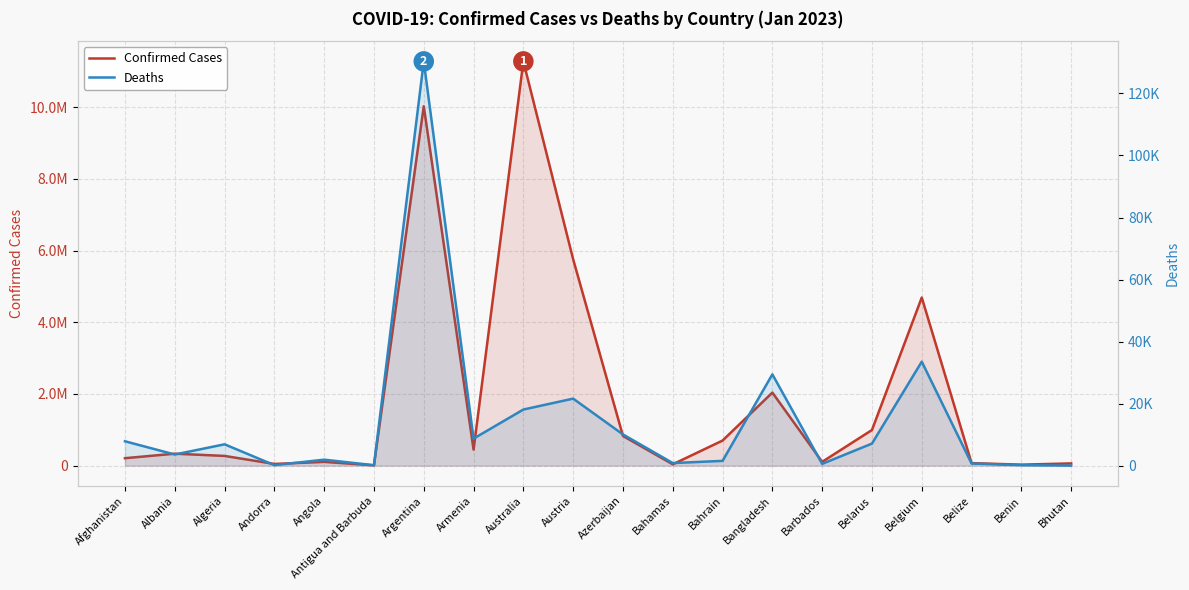

Rank the series by their average value, from highest to lowest.

Confirmed Cases, Deaths